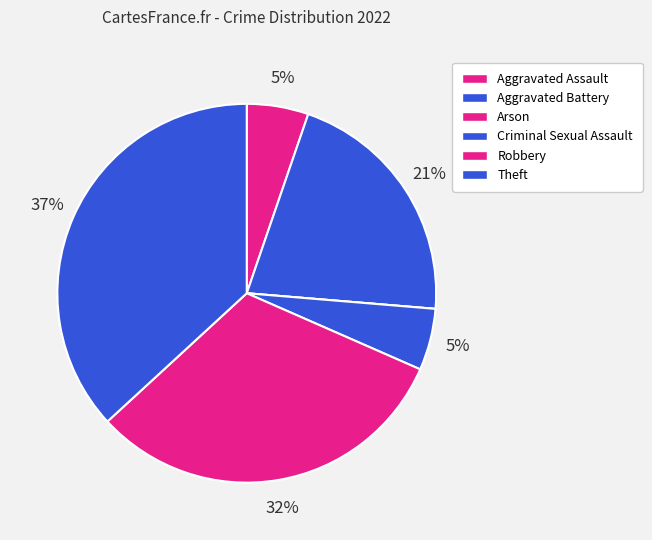

Is it true that Aggravated Assault is 1% of the pie?

False